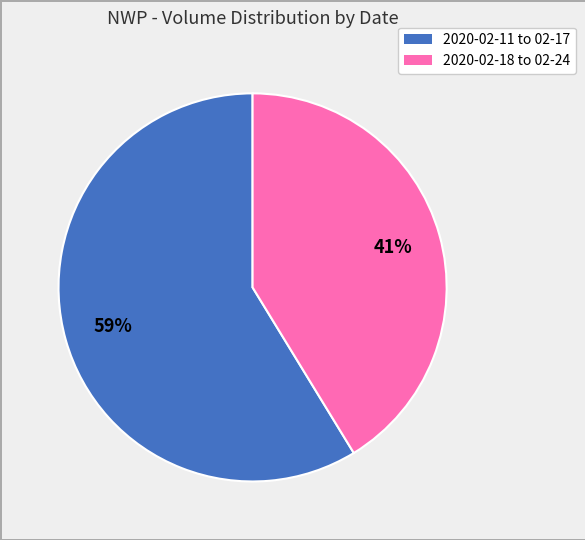

To the nearest percent, what is the average slice percentage?

50%